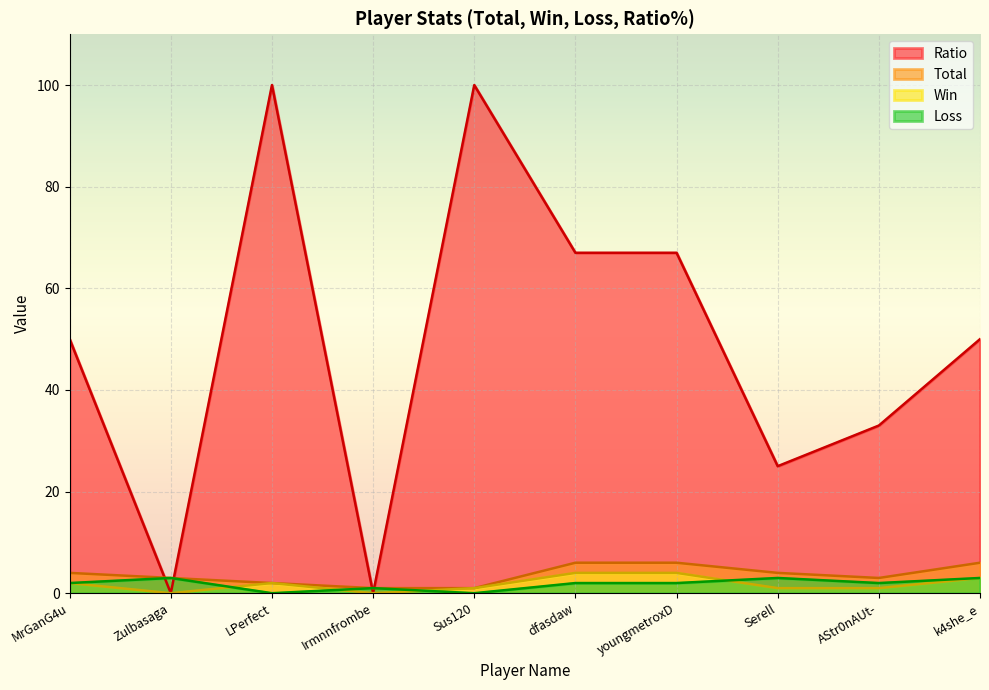

At which label does Total reach its minimum?

Irmnnfrombe